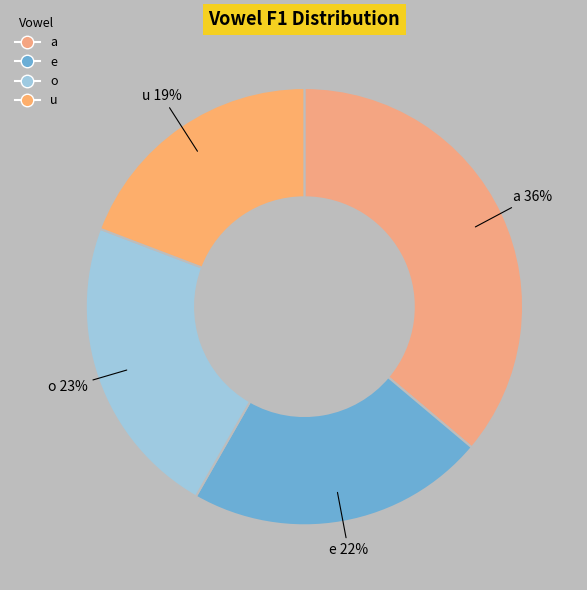

Count the number of slices in the pie.

4